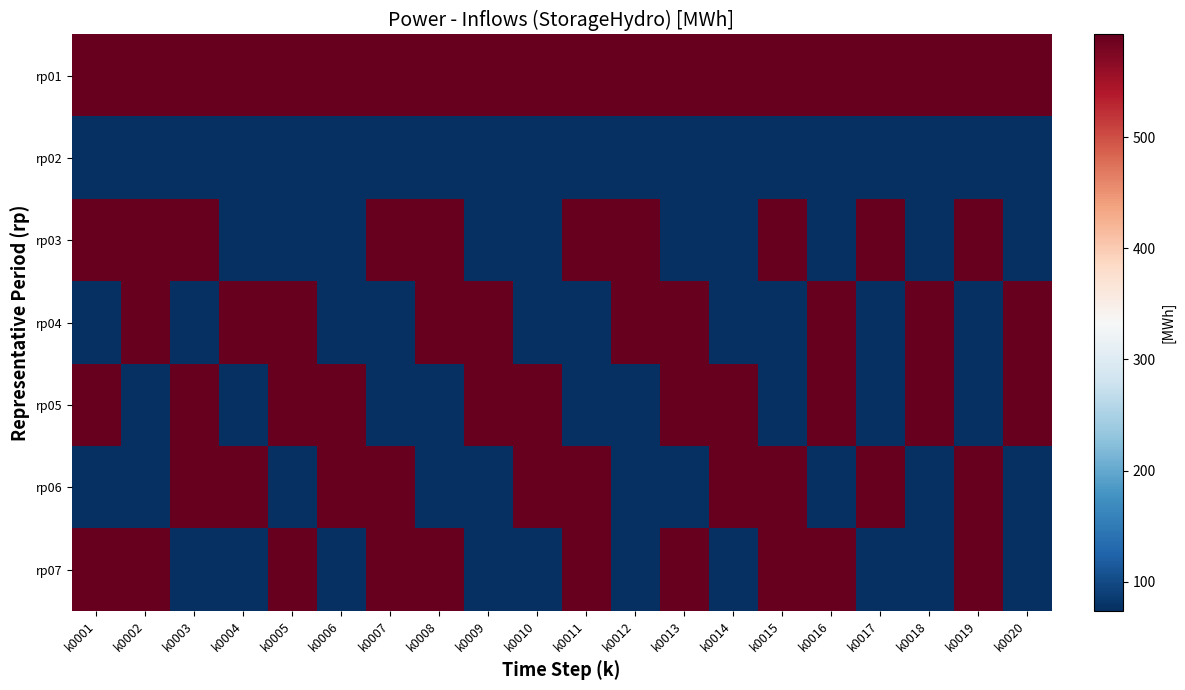

Which series has the largest total across all categories?

rp01